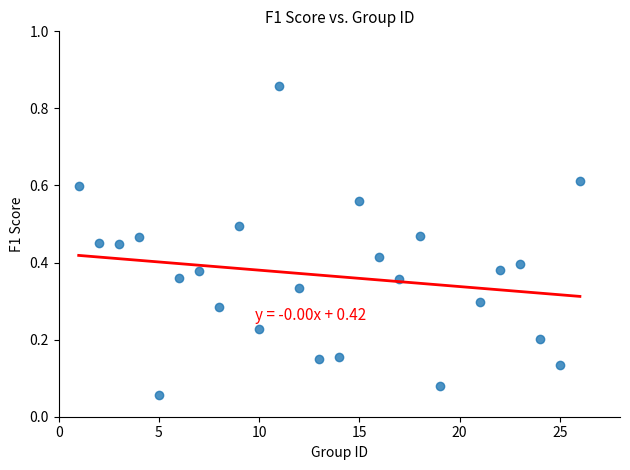

What is the range of X values (max minus min)?

25.0